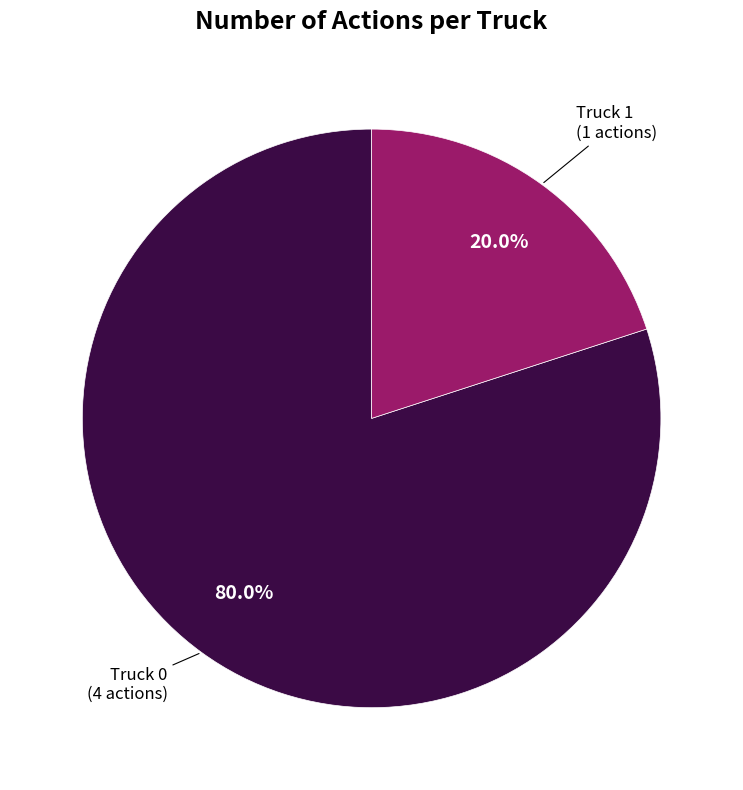

What is the total percentage of Truck 1 and Truck 0?

100.0%